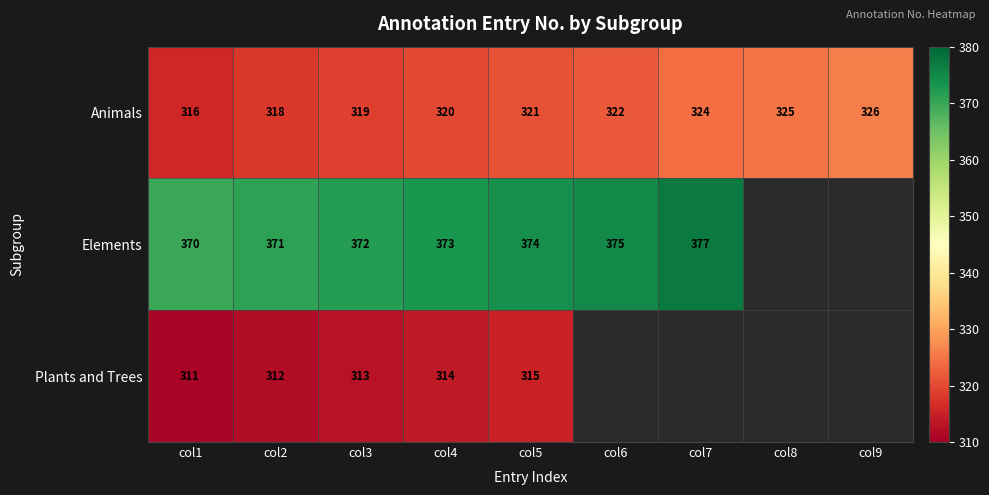

The Elements series shows 651 at col4. True or false?

False